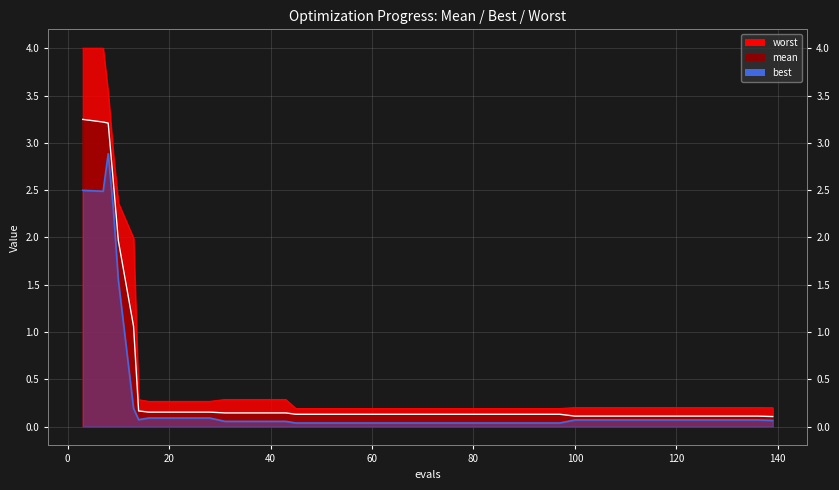

True or false: worst has a value of 0.1 at 24.

False